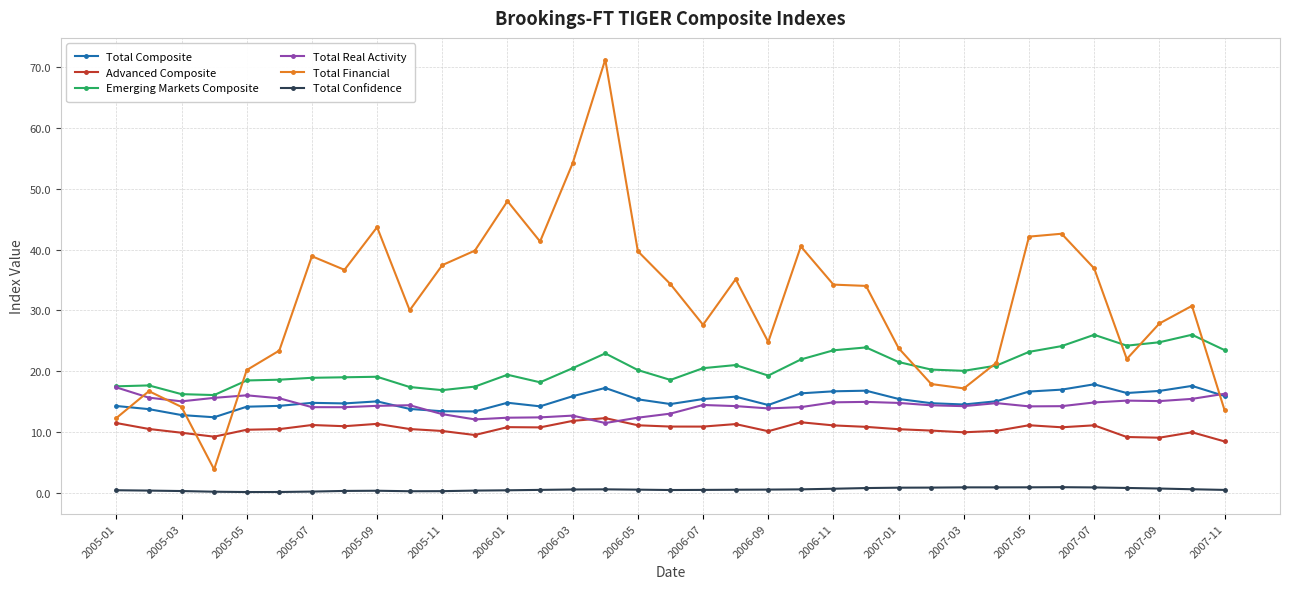

What are all the series names shown in the legend?

Total Composite, Advanced Composite, Emerging Markets Composite, Total Real Activity, Total Financial, Total Confidence